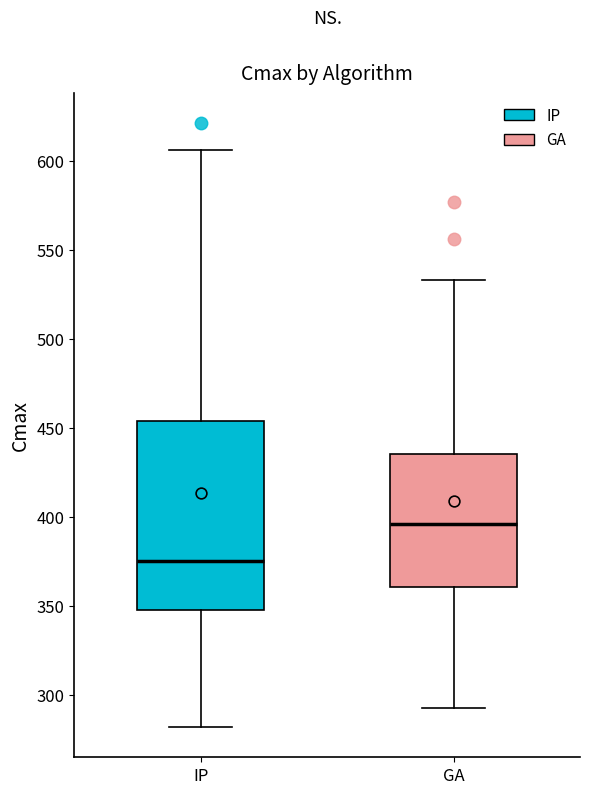

Reading left to right, read every box against the y-axis: the position of its median line, the range the box covers, and the ends of its whiskers. The values are not printed on the chart, so give them approximately, as read against the axis.

IP: median 375, box 350 to 455, whiskers 280 to 605
GA: median 395, box 360 to 435, whiskers 295 to 535